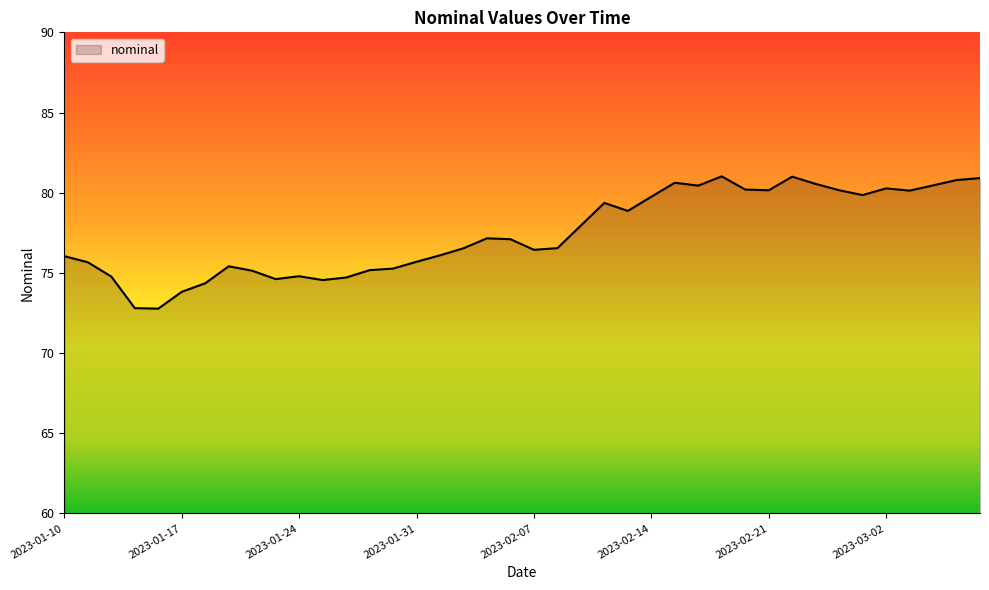

What is the difference between the maximum and minimum values?

8.2